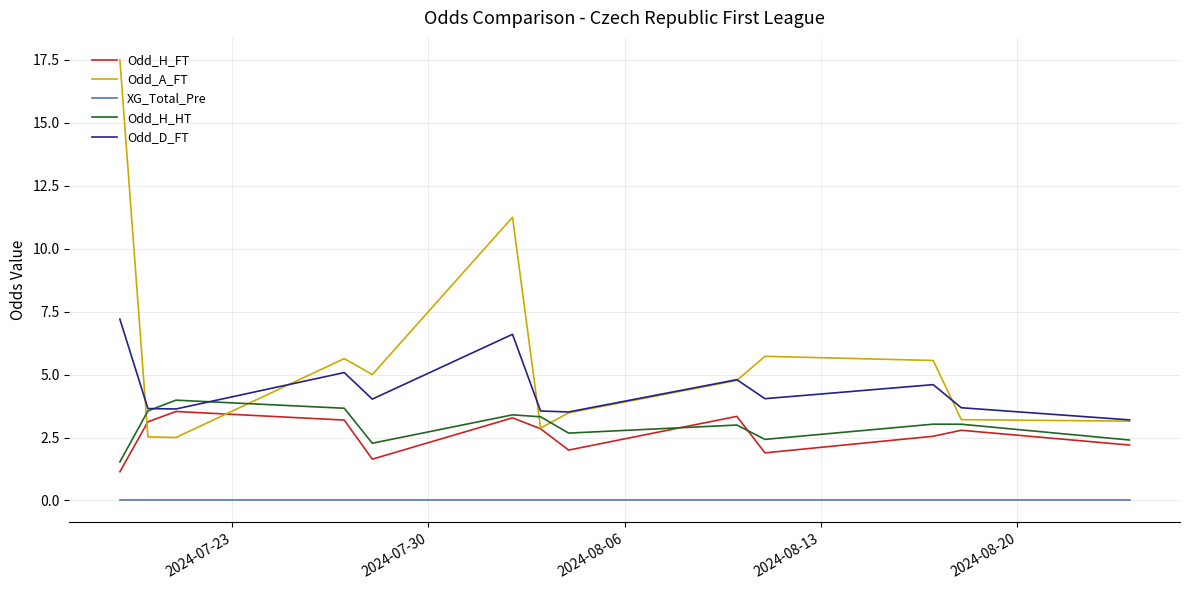

After their last crossing, which series has the higher values: Odd_H_HT or Odd_A_FT?

Odd_A_FT